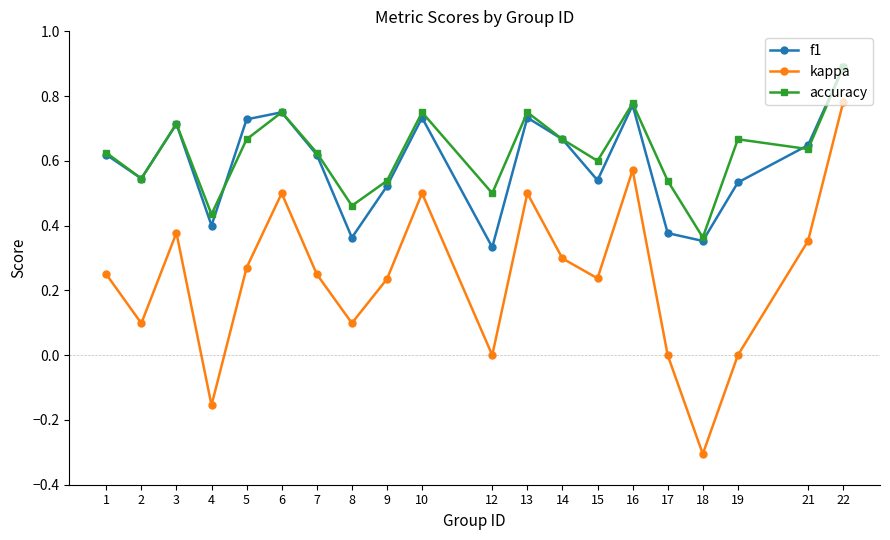

Which series changed the most between 9 and 16?

kappa